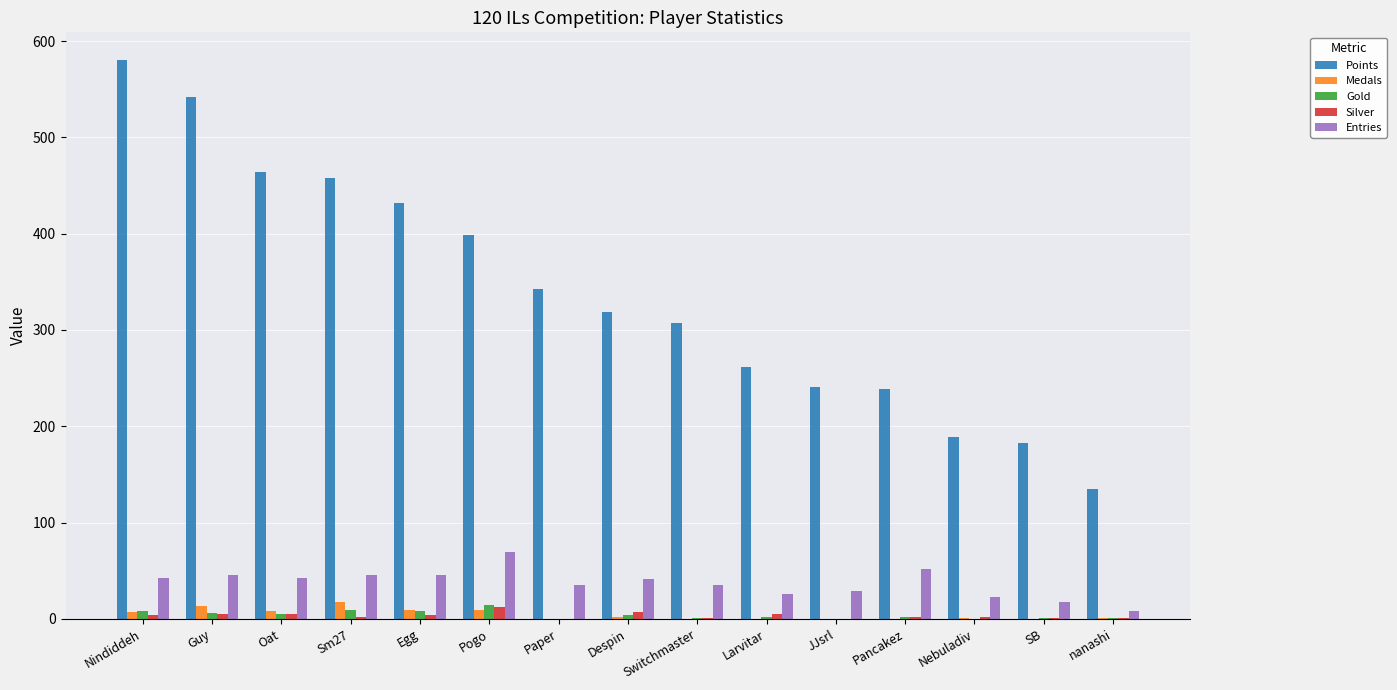

How many groups of bars are there?

15